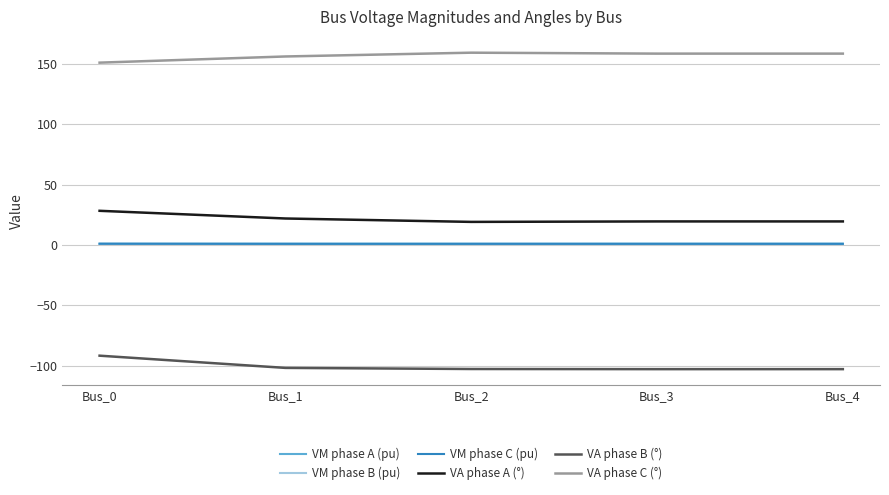

True or false: VA phase B (°) and VA phase A (°) intersect in this chart.

False